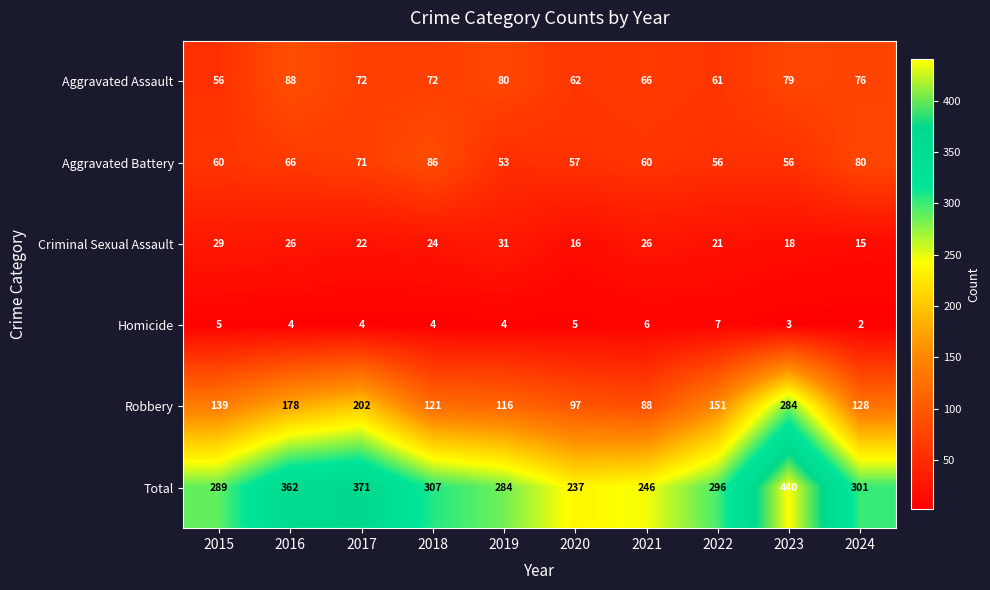

True or false: Homicide has a value of 5 at 2015.

True